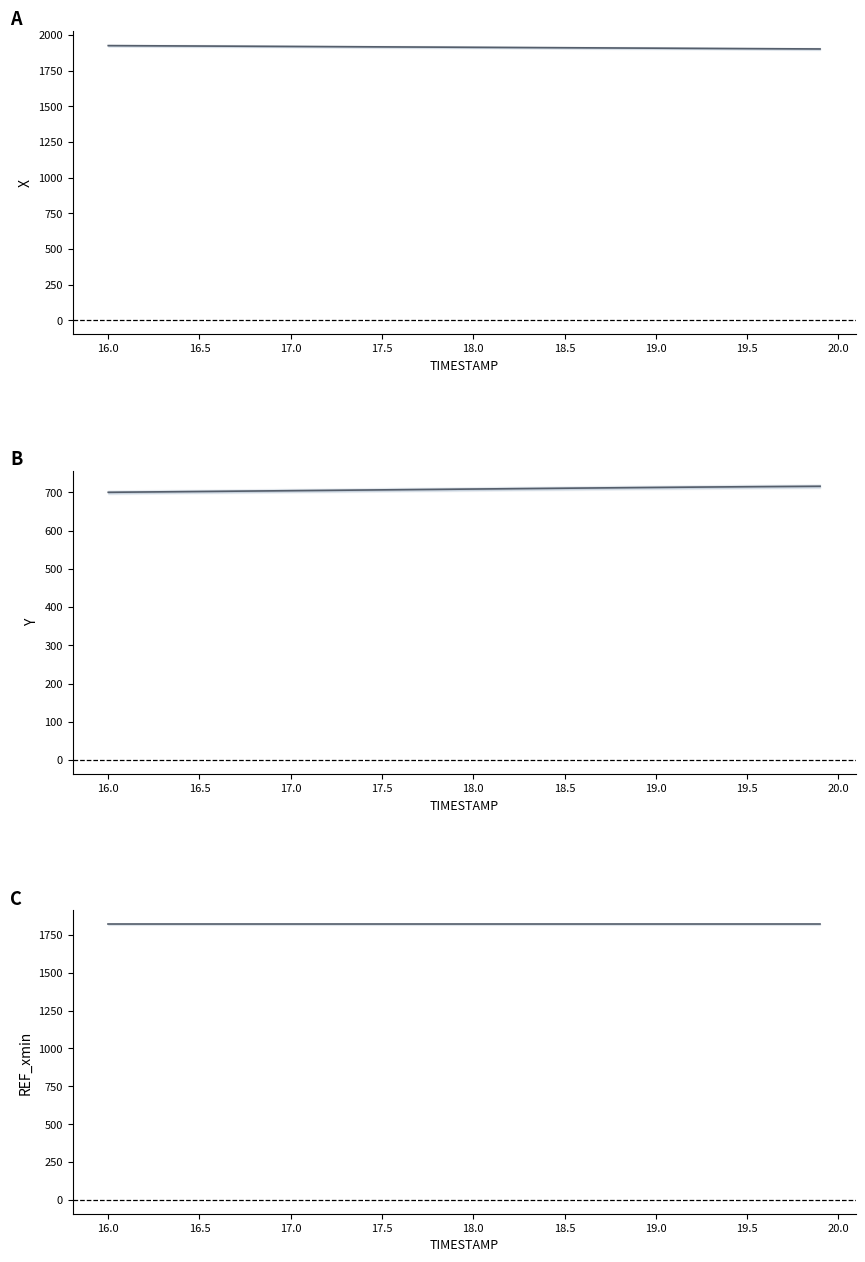

True or false: REF_xmin and X intersect in this chart.

False